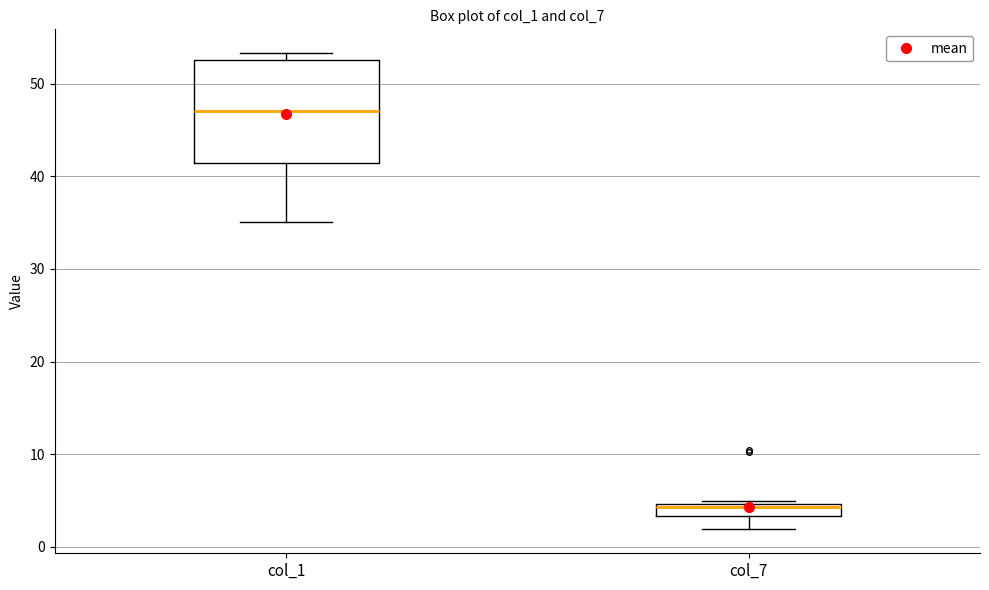

Which box has the lowest median line?

col_7